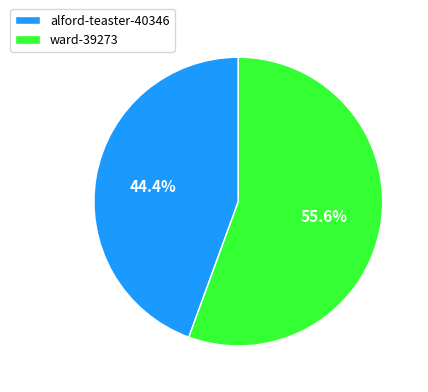

Rank the categories by value from highest to lowest.

ward-39273, alford-teaster-40346